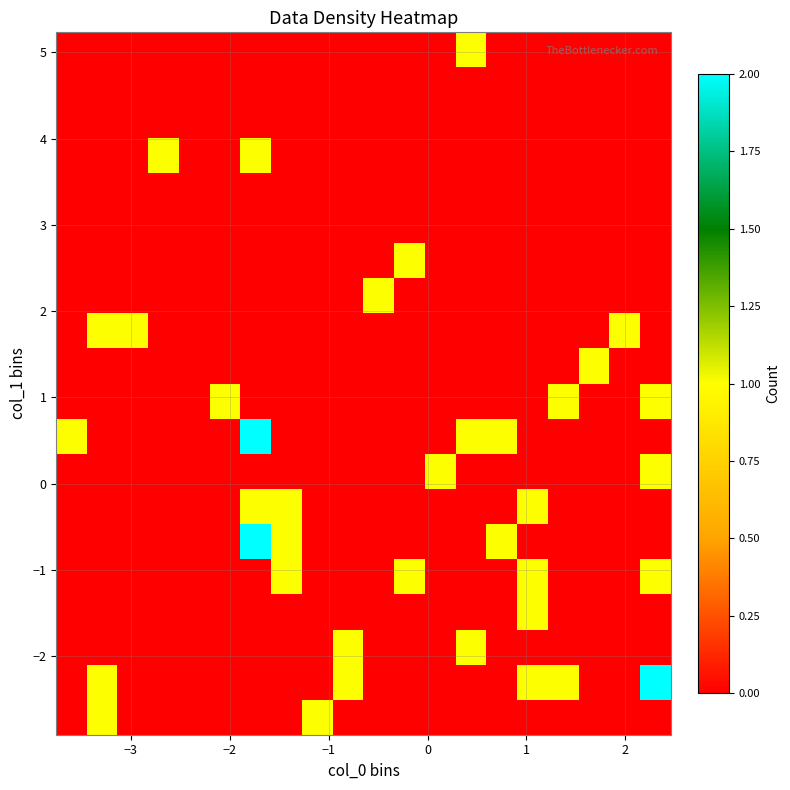

Count the number of data series in this chart.

20